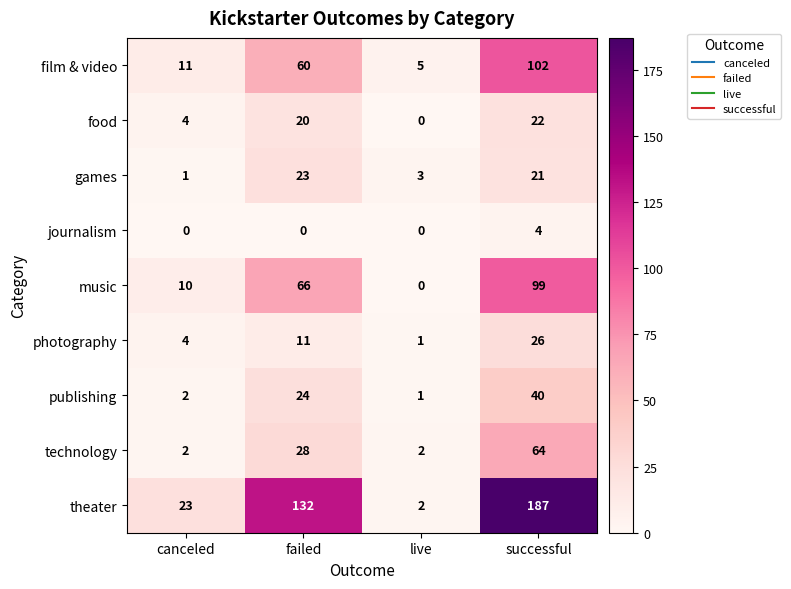

The food series shows 5 at failed. True or false?

False